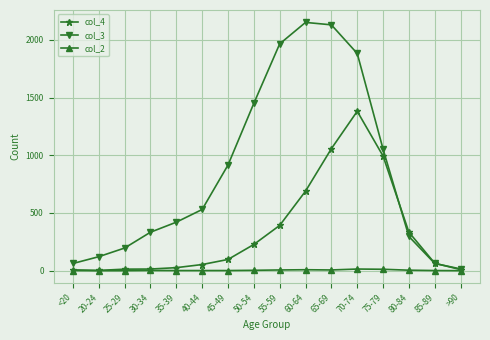

Which series has the largest range (max minus min)?

col_3